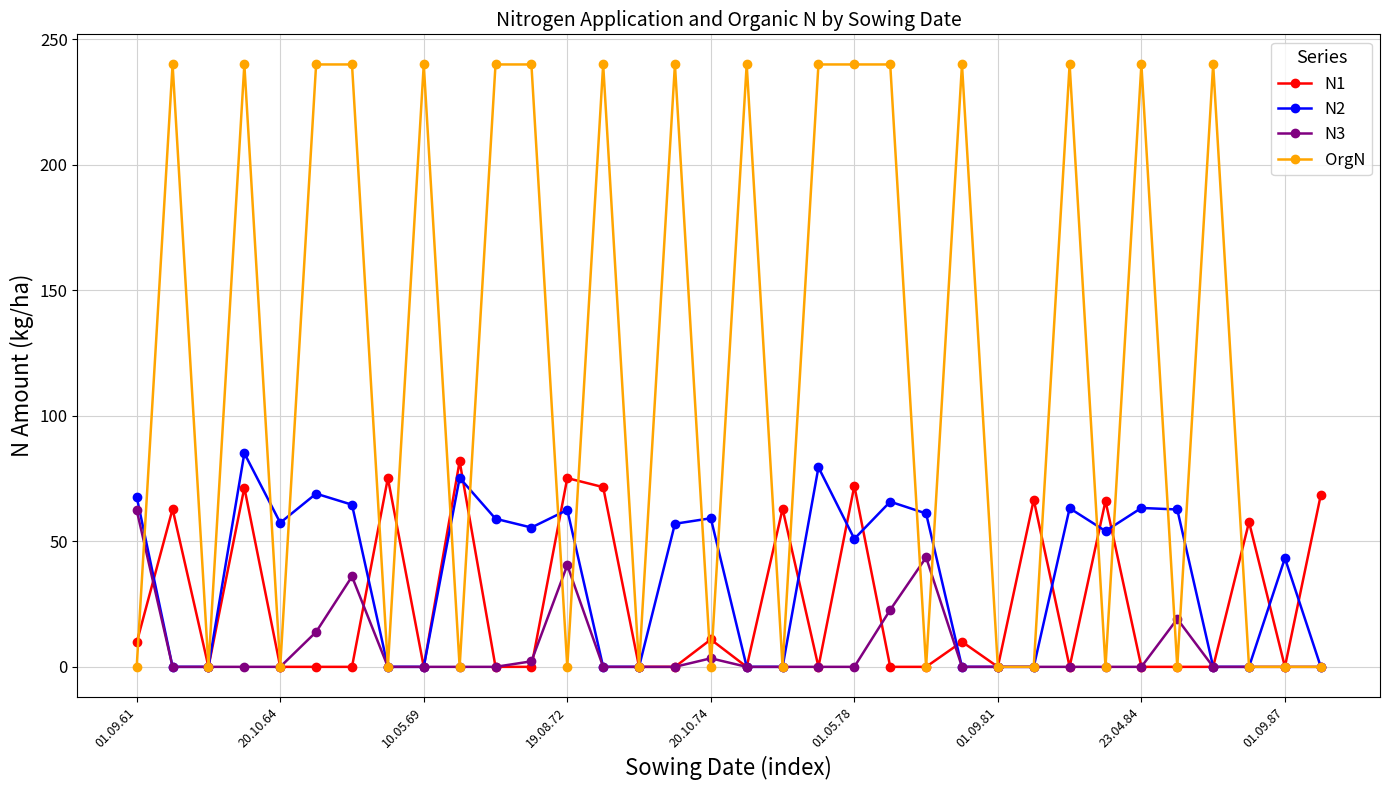

True or false: N3 has more than 0 points higher than both neighbors.

True